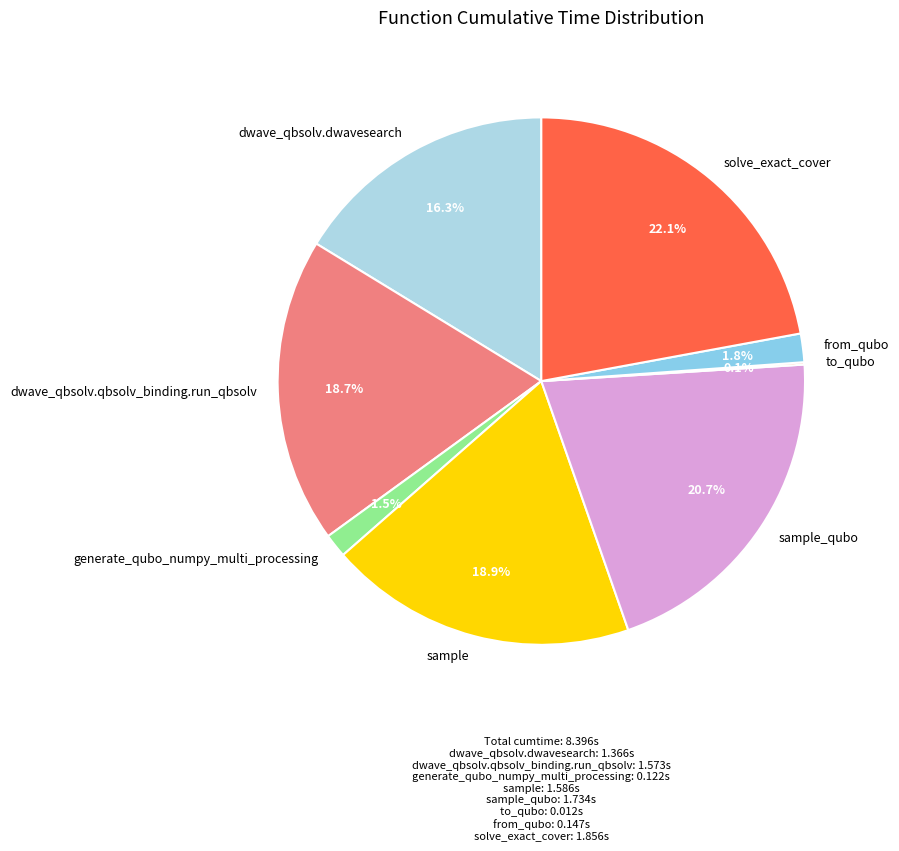

Does dwave_qbsolv.qbsolv_binding.run_qbsolv represent more than half of the total?

No